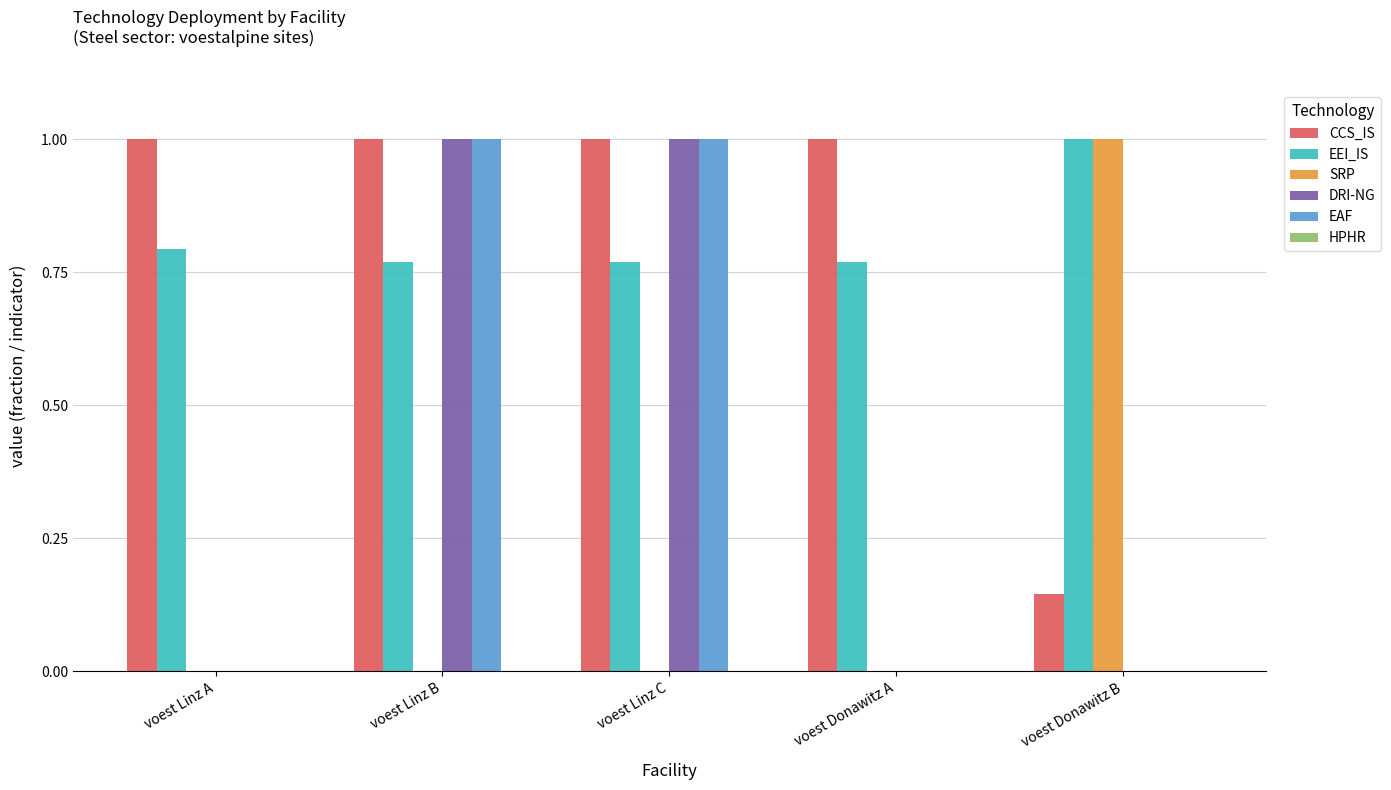

Is the value of CCS_IS at voest Donawitz B greater than the value of DRI-NG at voest Linz C?

No